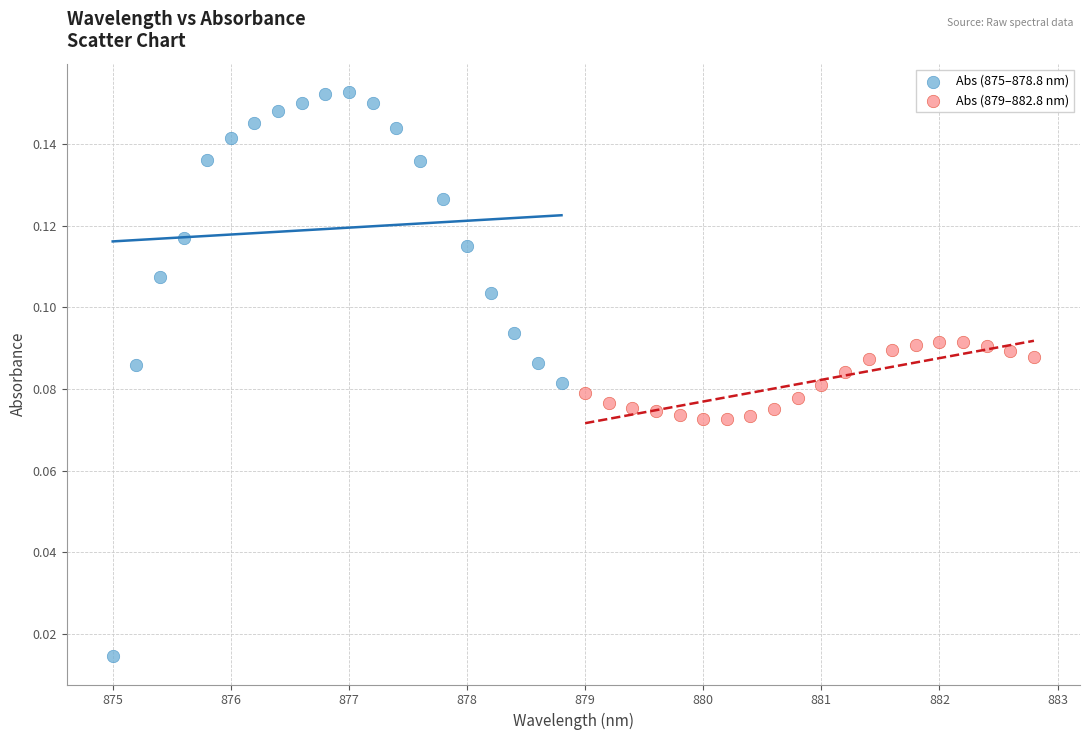

Which series reaches the maximum Y coordinate?

Abs (875–878.8 nm)